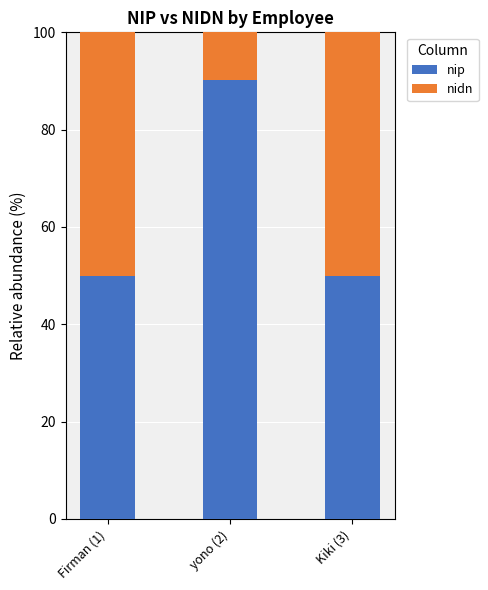

What is the difference between the maximum and minimum values in the nip series?

40.2